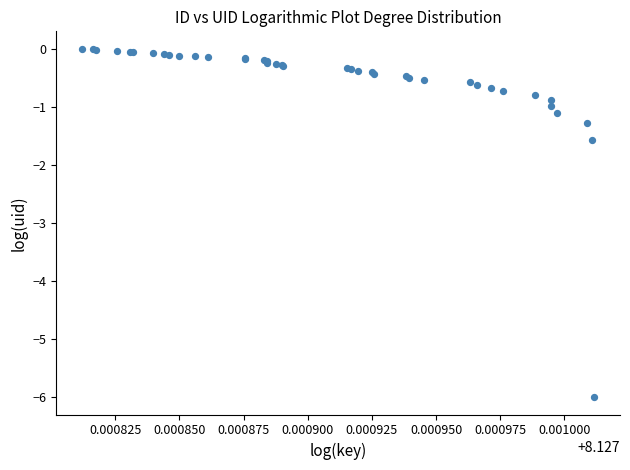

What Y value in the scatter plot is closest to -3?

-1.6